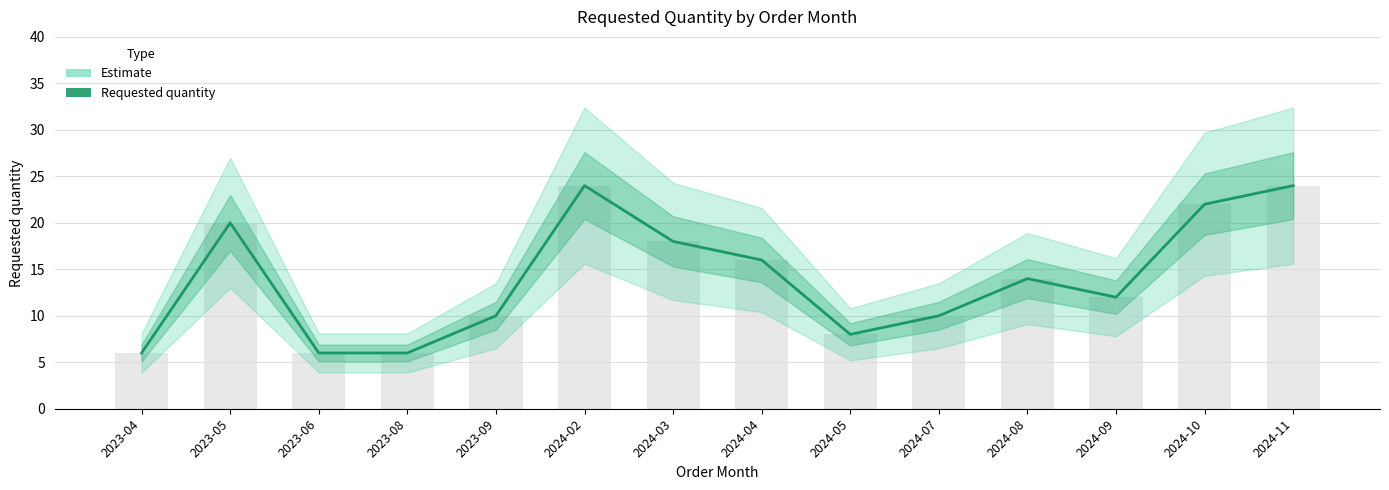

What is the difference between the maximum and minimum values?

18